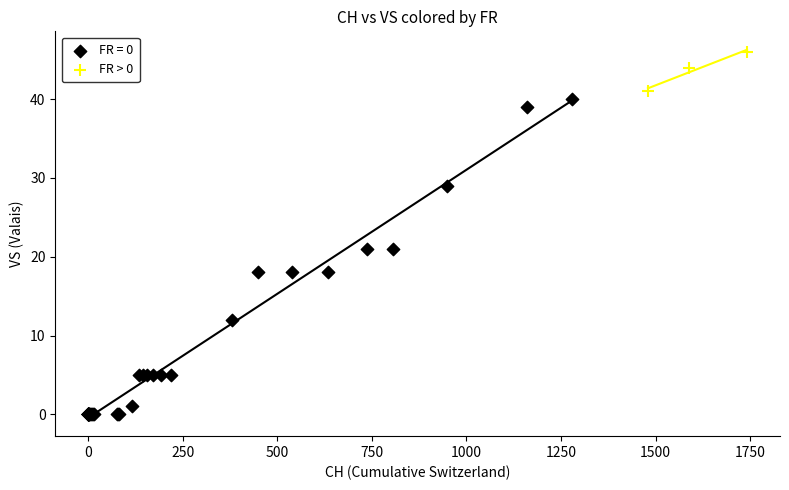

Which series contains the highest Y value?

FR > 0